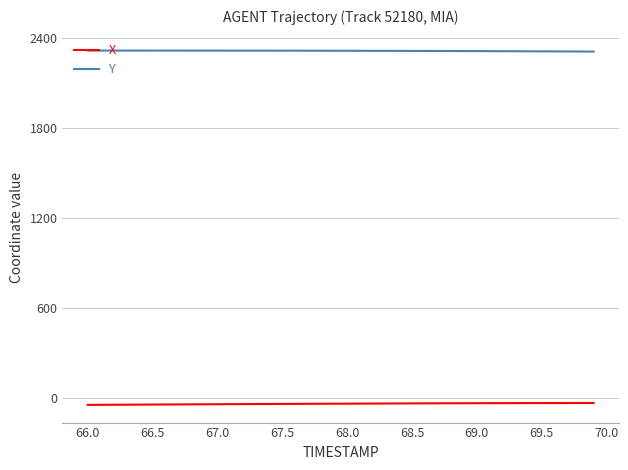

What is the maximum value shown in the chart?

2315.4